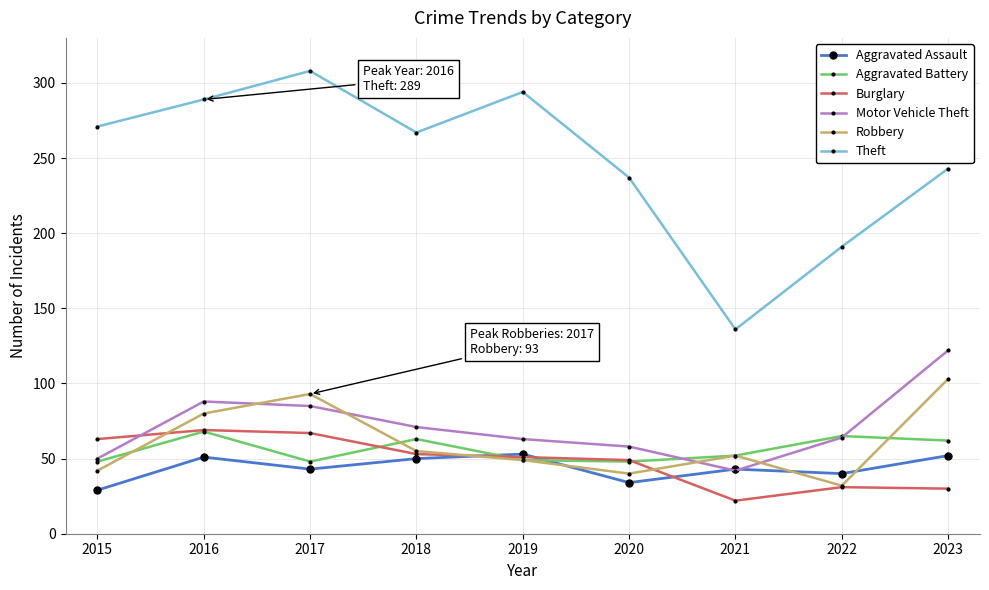

Which series has the largest range (max minus min)?

Theft